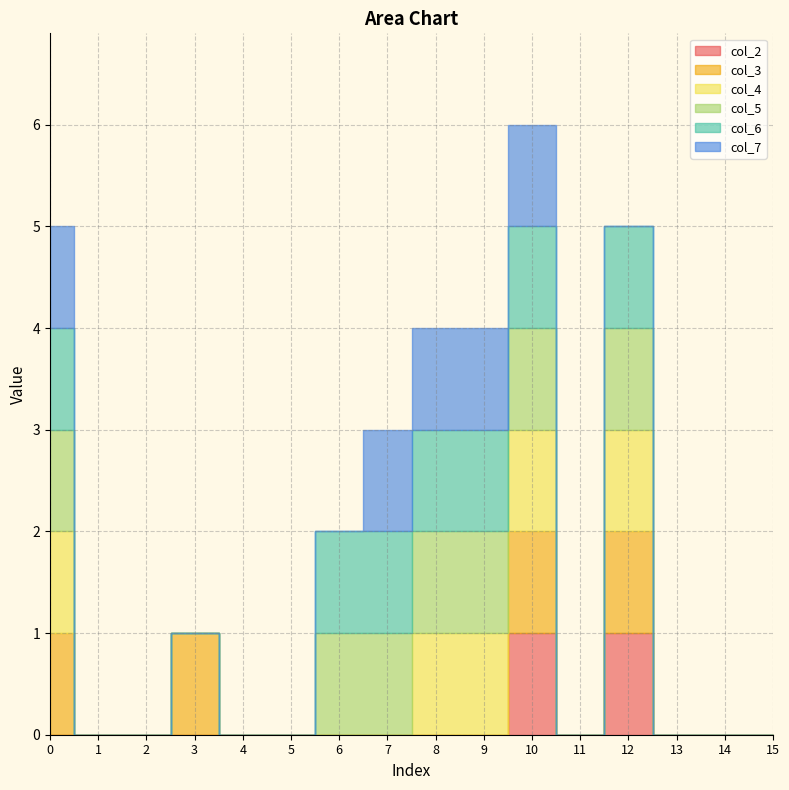

The value of col_7 at 0 is 1. True or false?

False